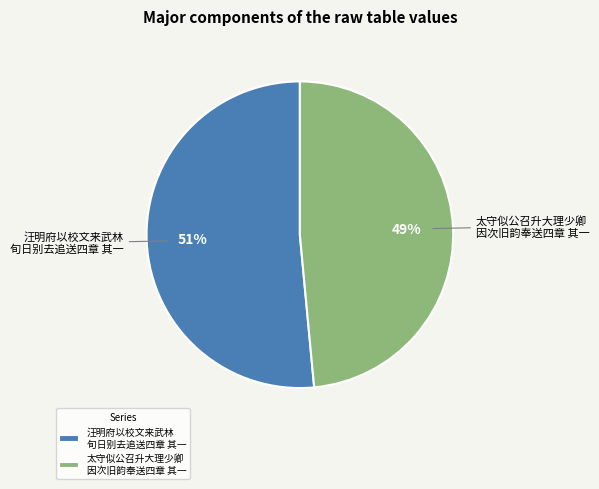

Which category accounts for the majority?

汪明府以校文来武林 旬日别去追送四章 其一